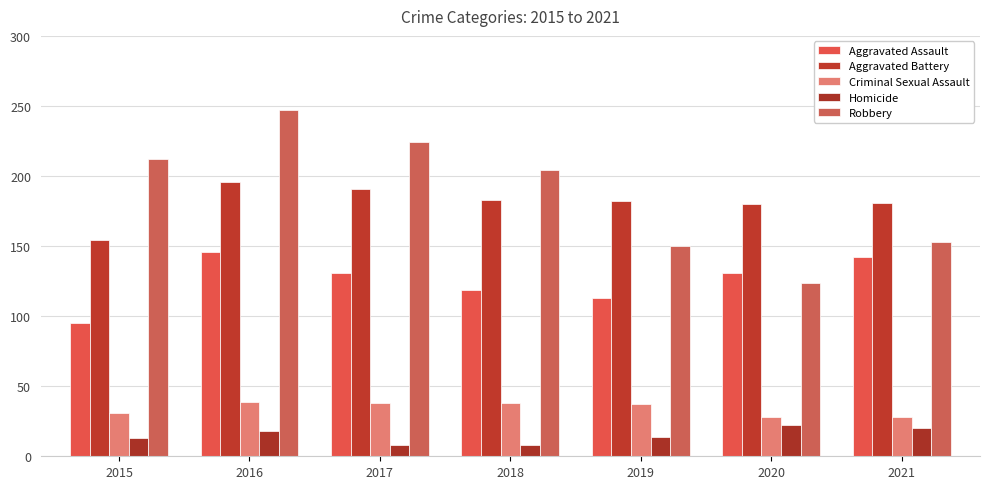

What is the value of the Aggravated Assault bar at the 5th from the left?

113